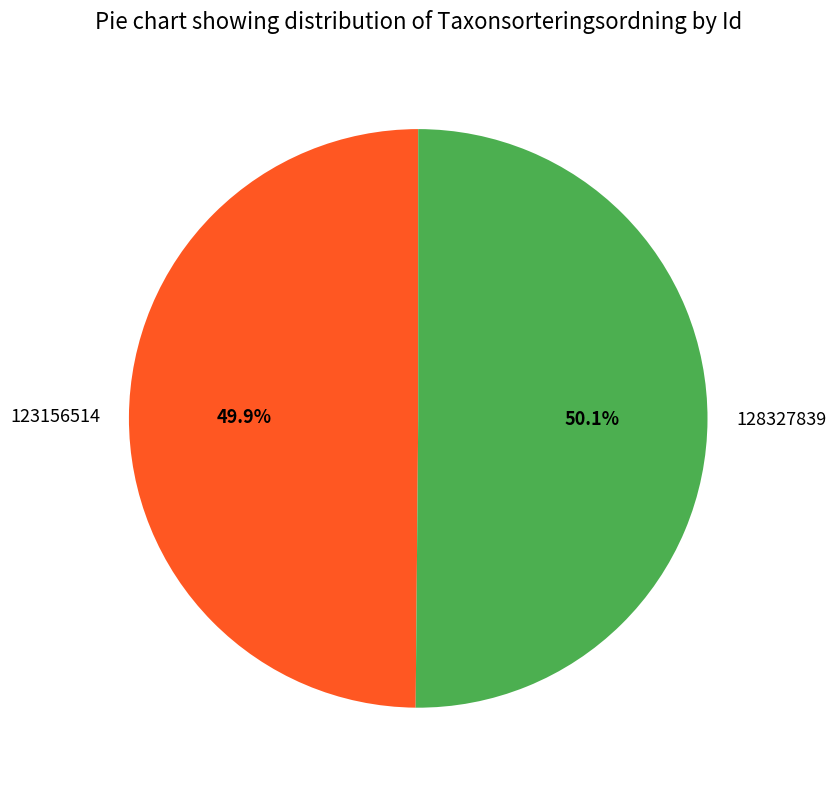

What is the ratio of the value at 128327839 to the value at 123156514?

1.0